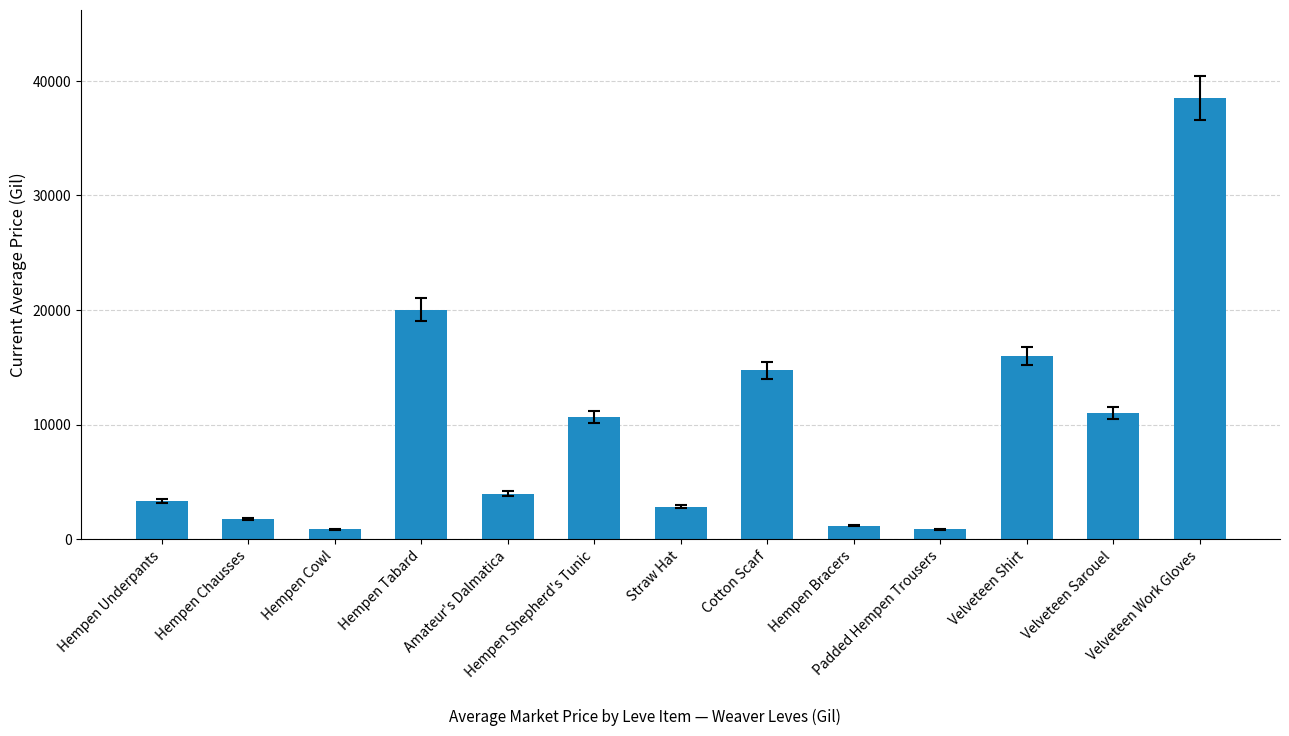

What is the label of the 9th bar from the right?

Amateur's Dalmatica